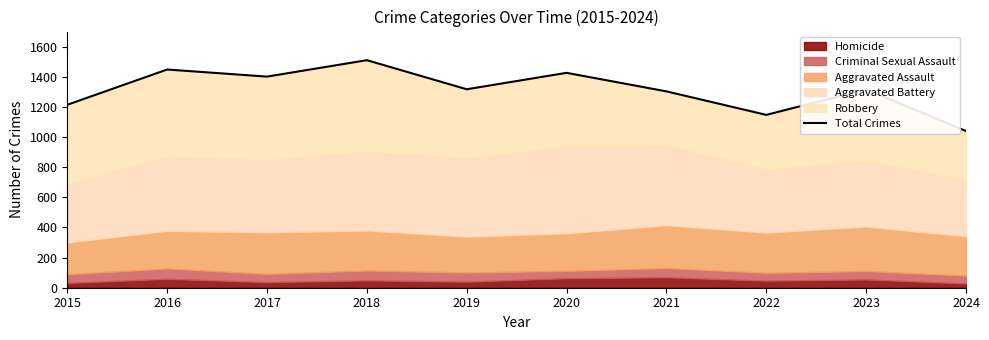

Where is the first local minimum?

2017